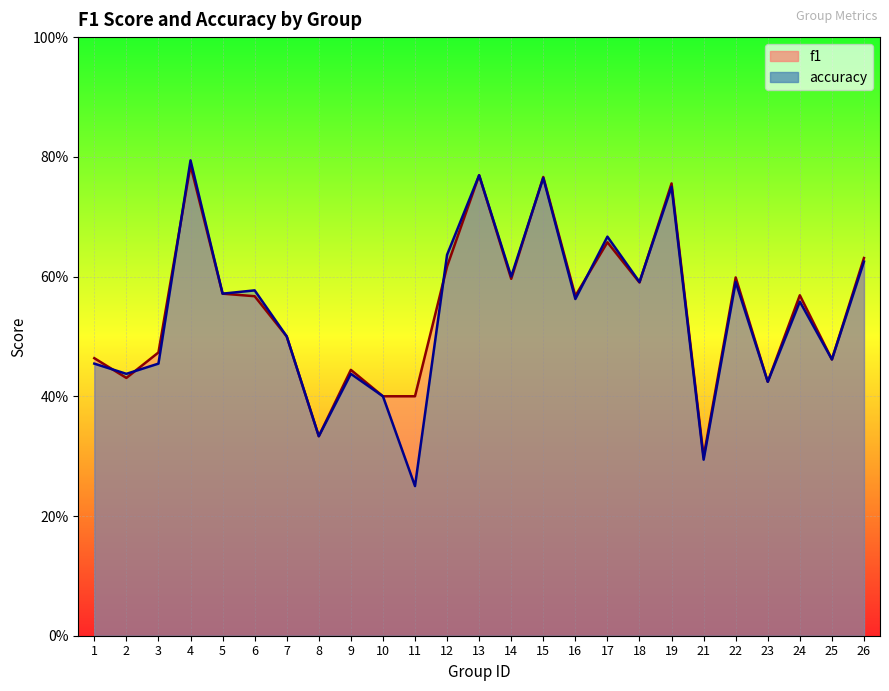

At how many categories does at least one series exceed 0?

25